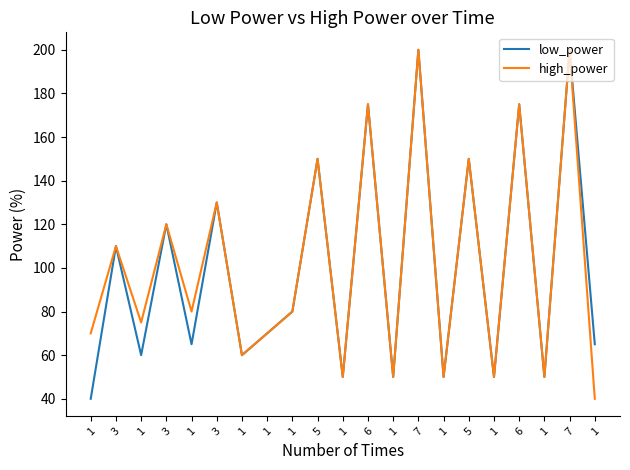

At how many categories does at least one series exceed 117?

8